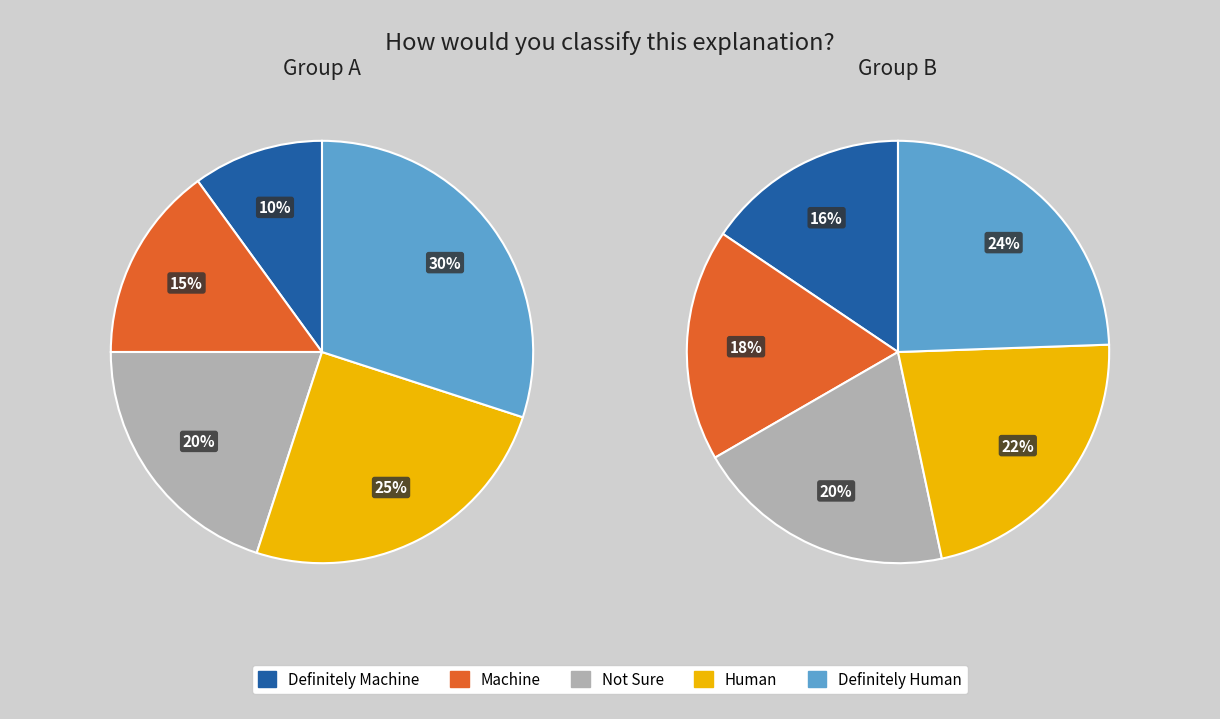

Does any single category account for the majority?

No